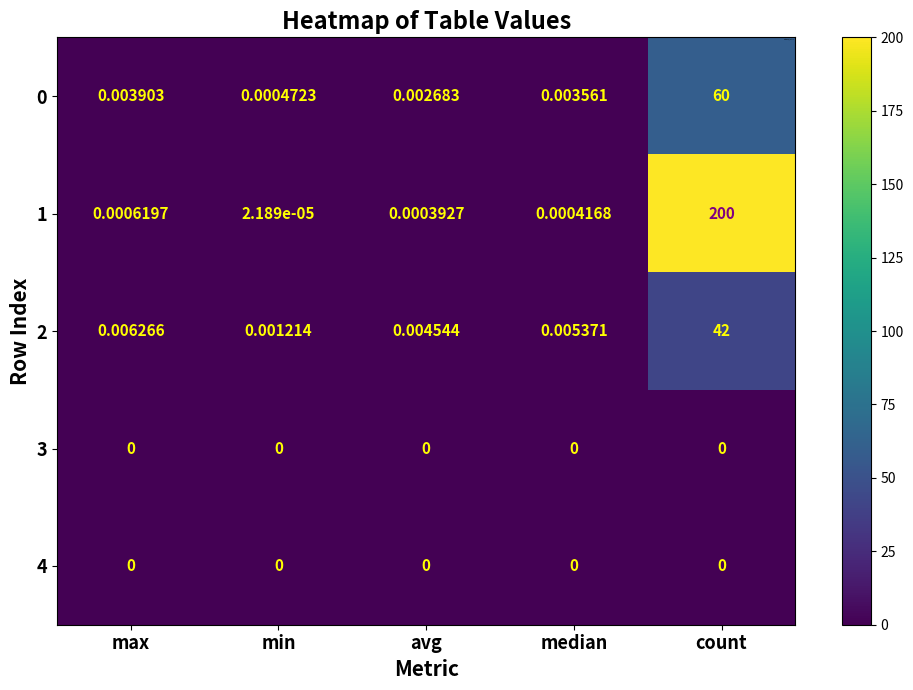

At which category is the sum across all series the highest?

count